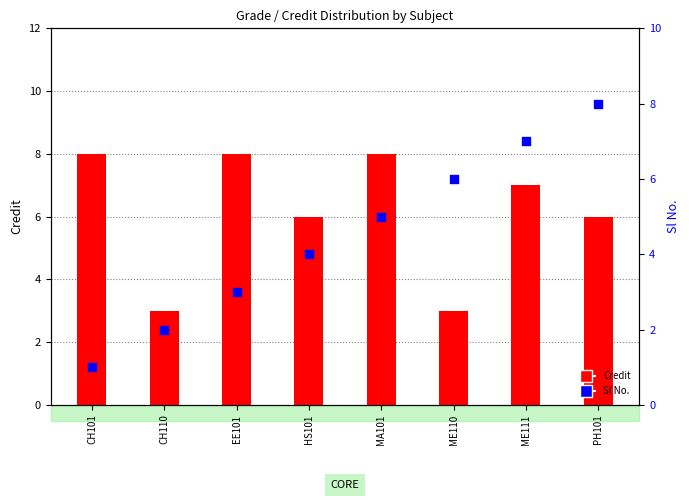

Is the value of Sl No. at CH110 greater than the value of Credit at MA101?

No